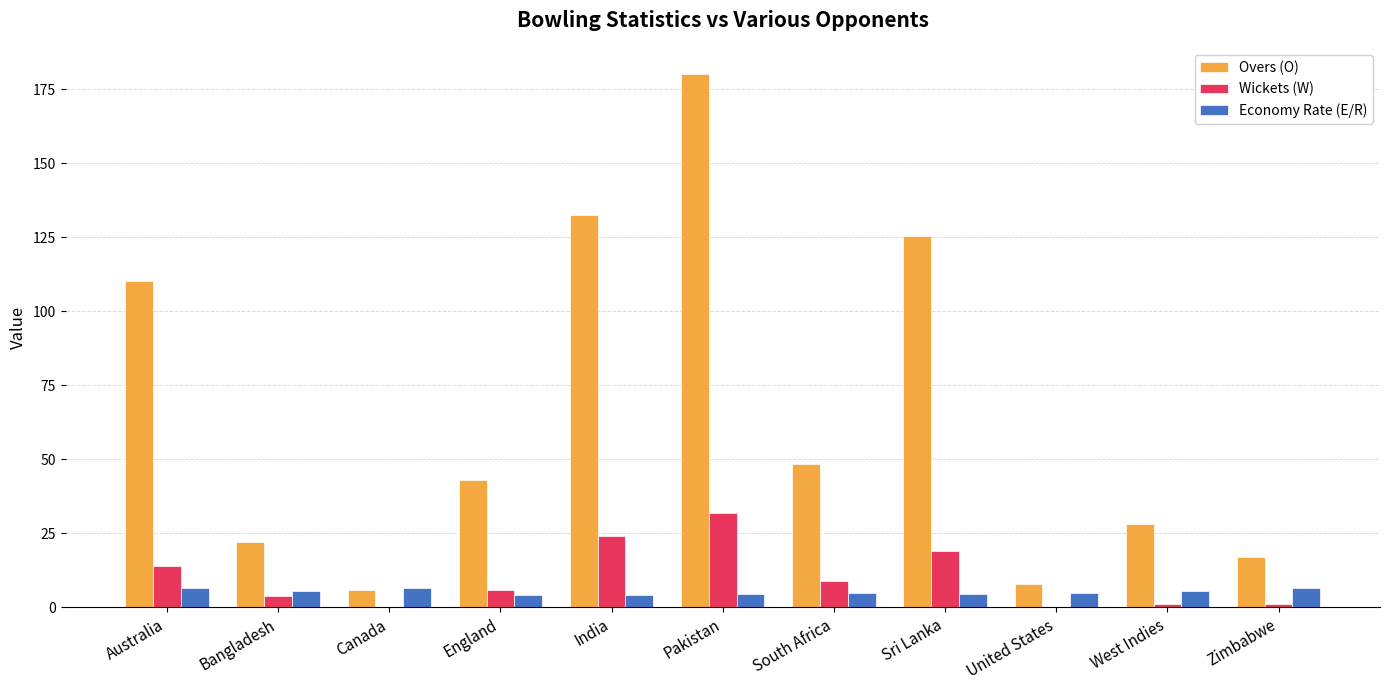

What is the sum of all Wickets (W) values?

110.0